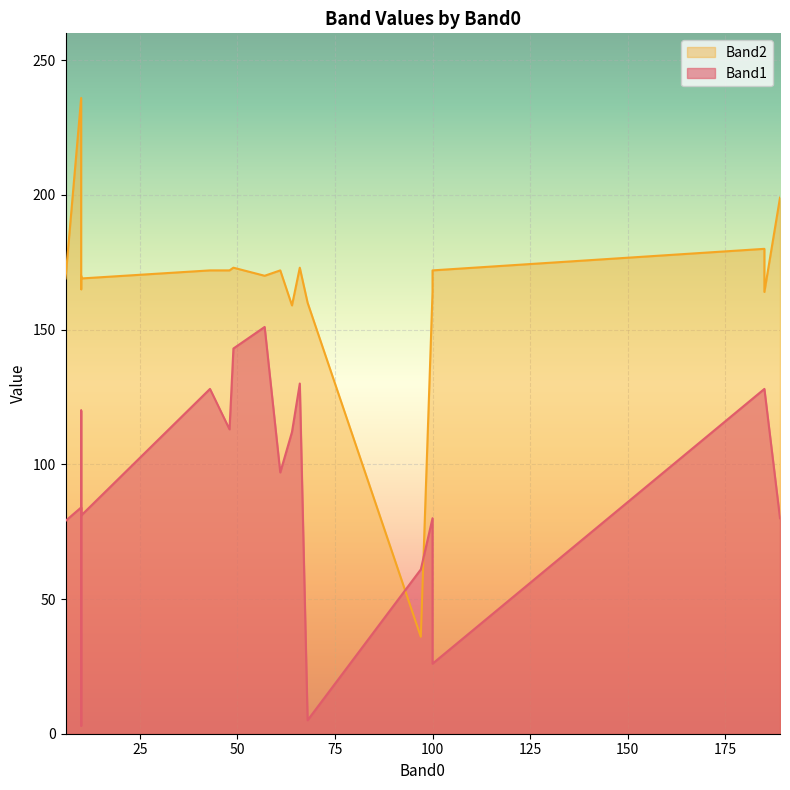

What is the sum of all Band2 values?

3348